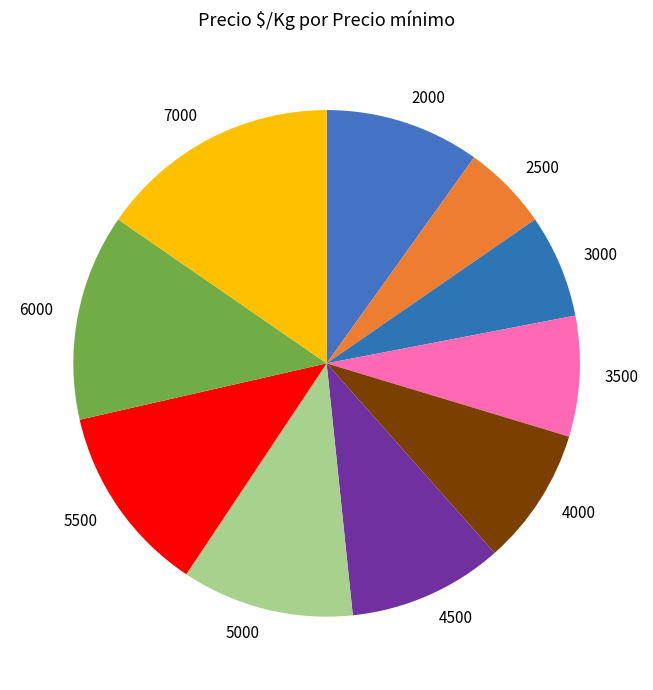

Between 6000 and 2500, which is larger?

6000